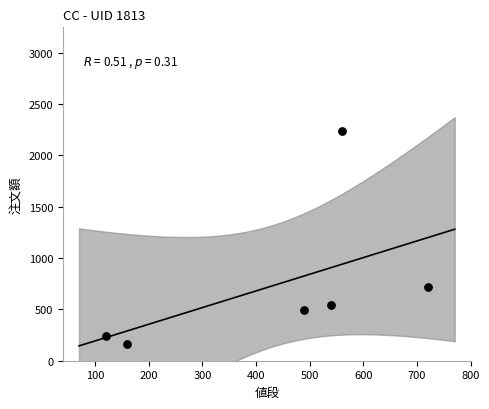

What is the average Y value?

732